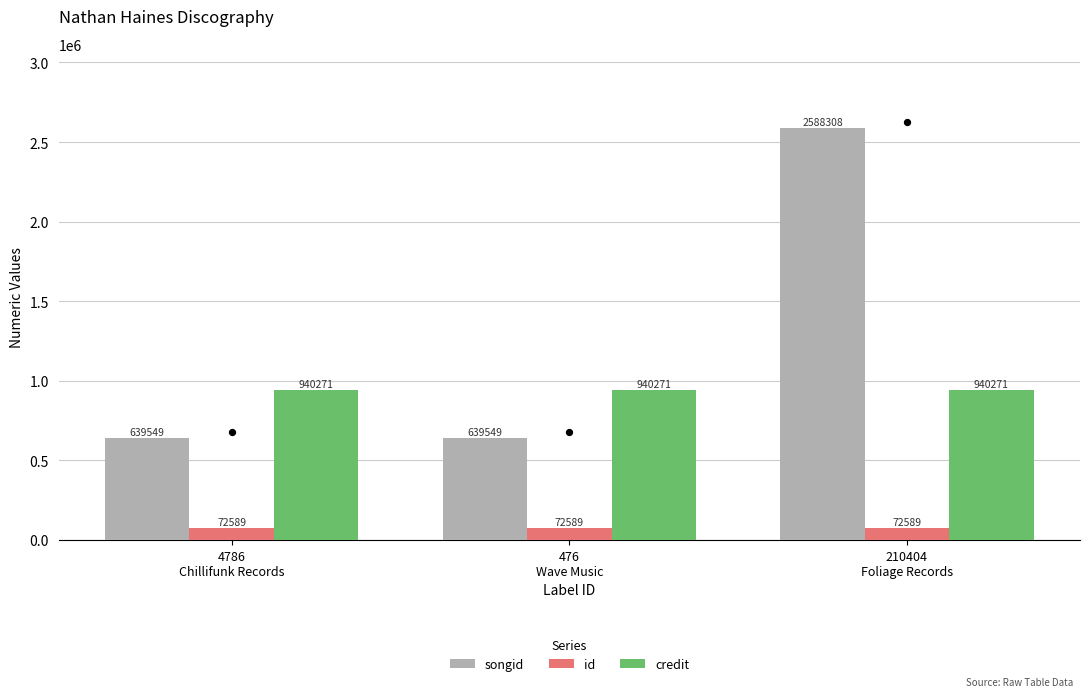

At how many categories does at least one series exceed 2033269?

1